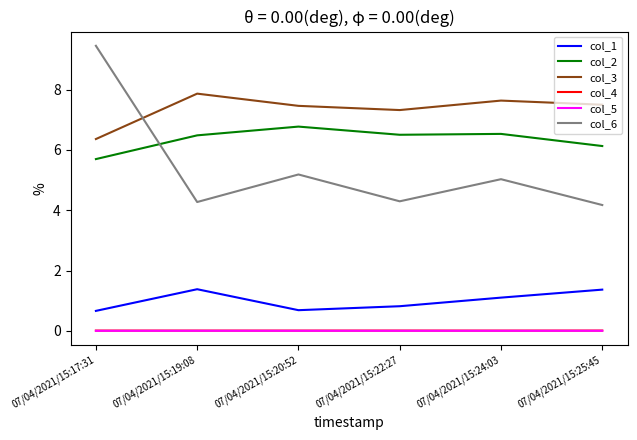

How many lines are shown in the chart?

6